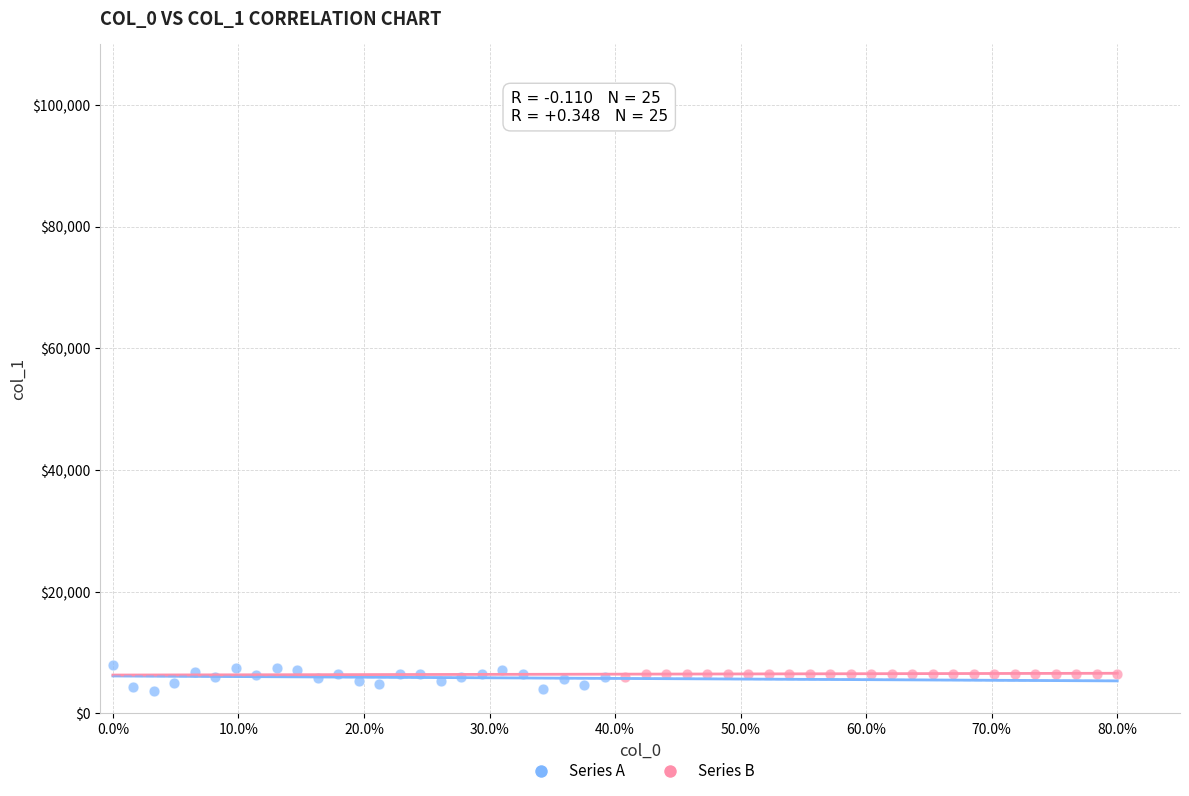

Which series contains the highest Y value?

Series A